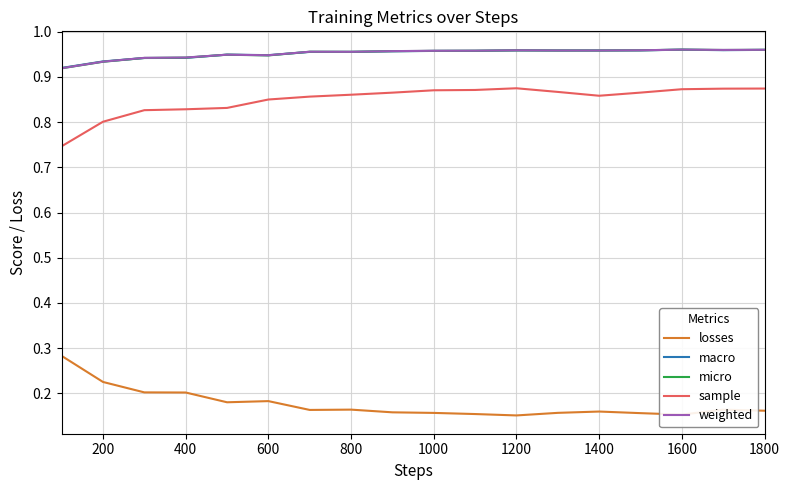

True or false: sample and micro intersect in this chart.

False